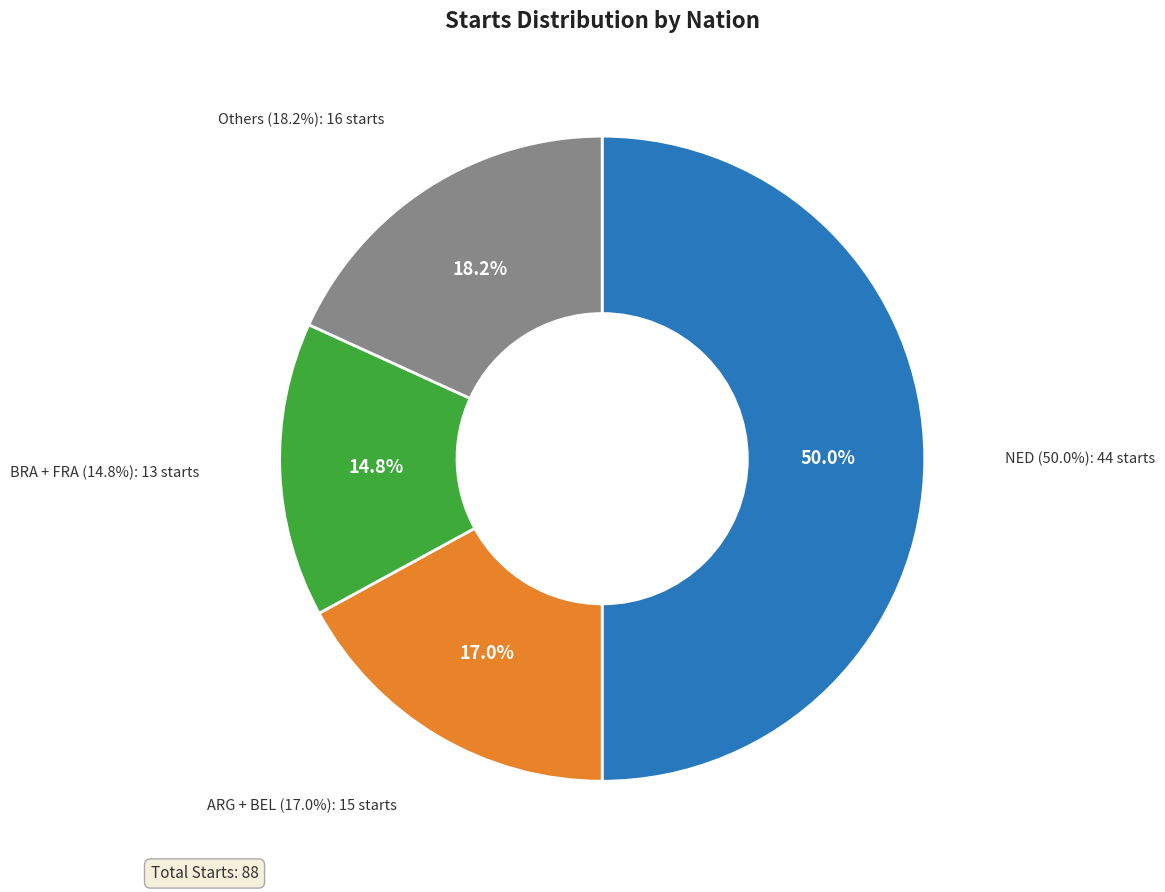

To the nearest percent, what portion does USA represent?

7%